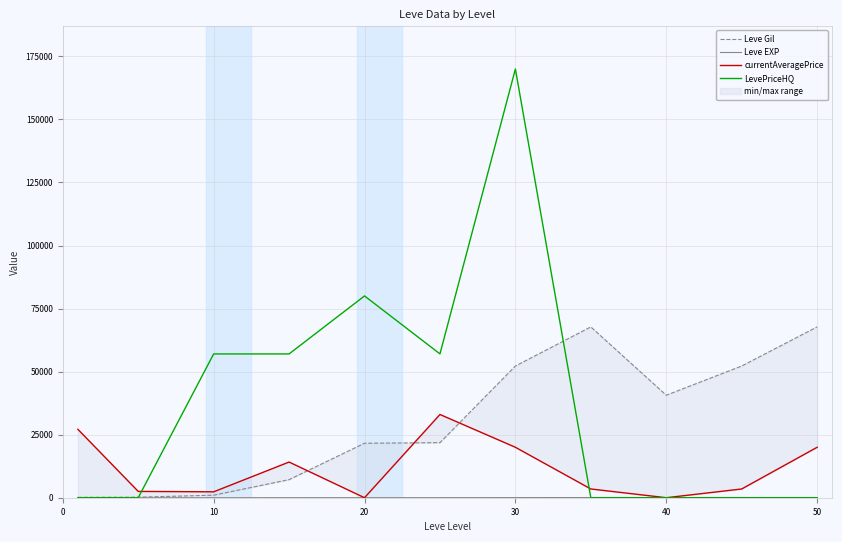

What is the difference between the maximum and second lowest values in the LevePriceHQ series?

170000